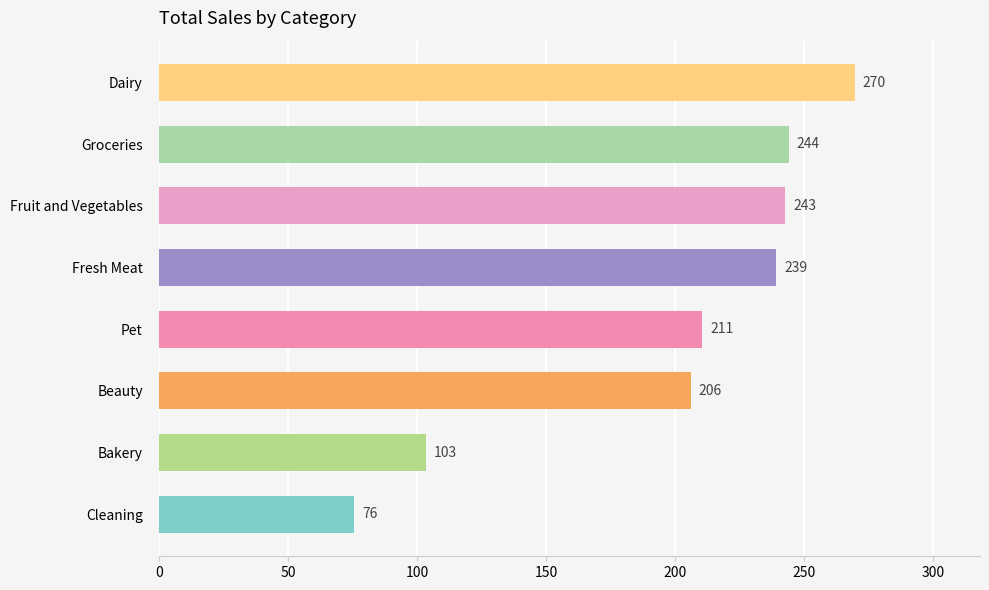

Count the number of data series in this chart.

1